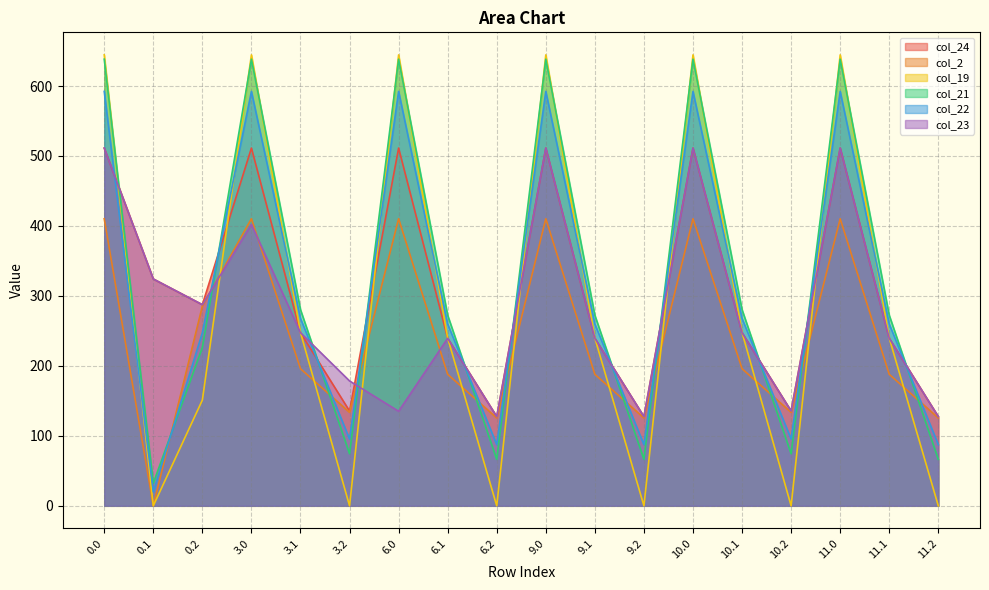

How many intersections are there between col_22 and col_21?

11